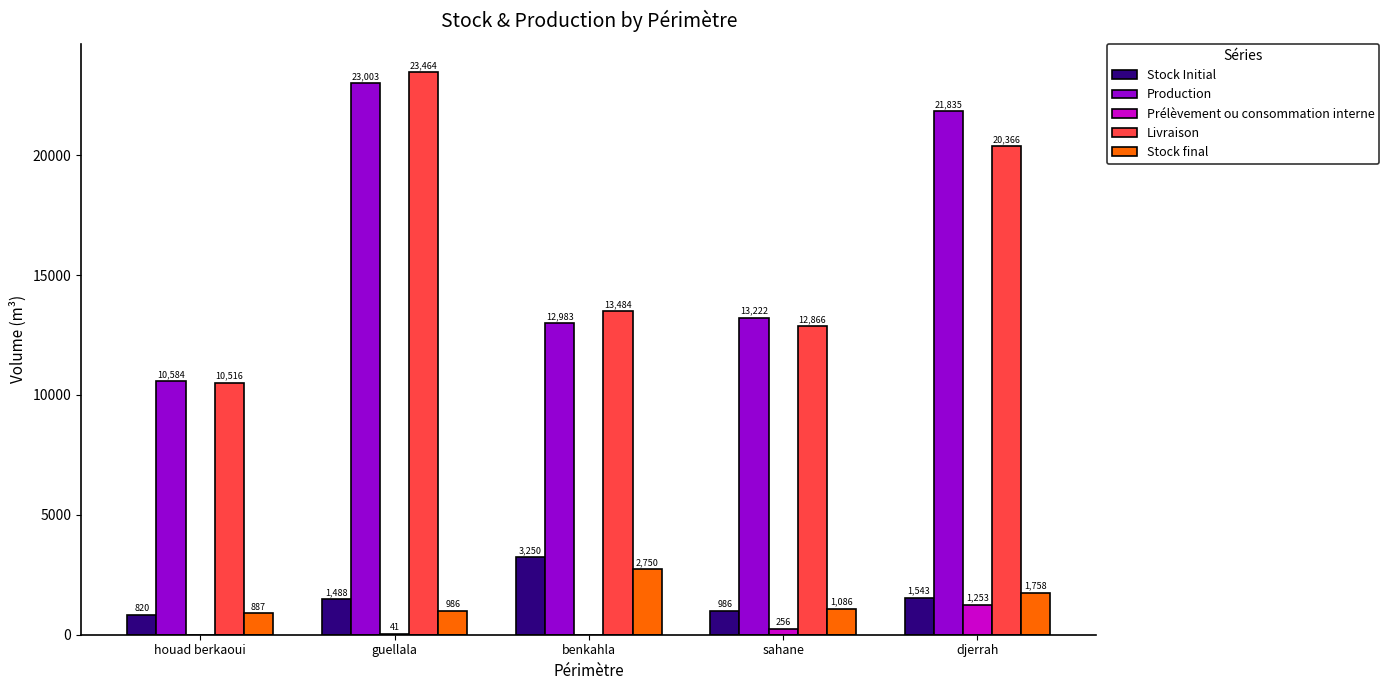

Which series changed the most between houad berkaoui and benkahla?

Livraison